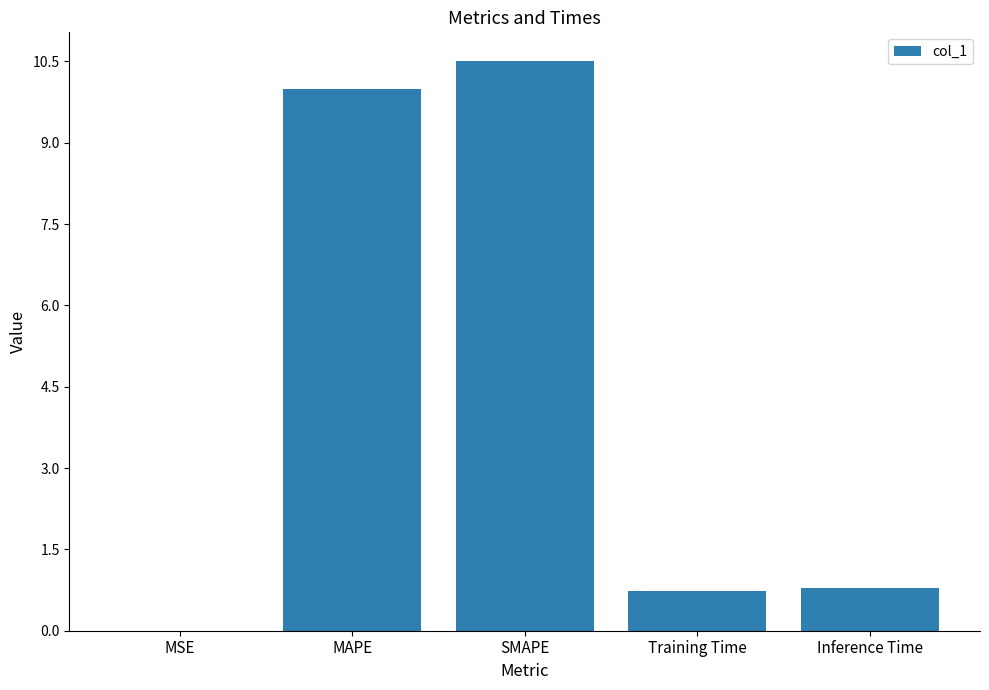

What is the approximate value at MAPE?

10.0